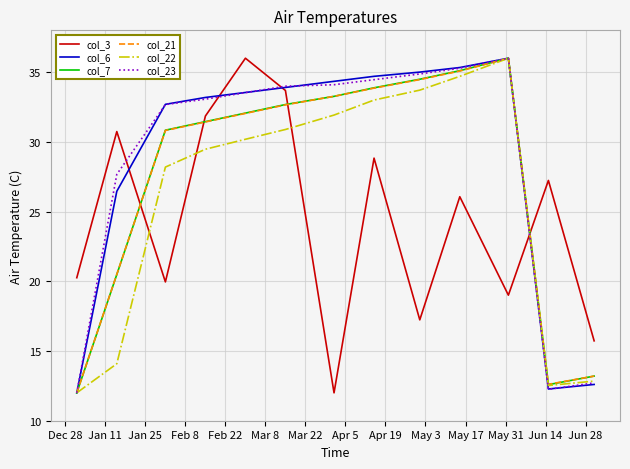

How many lines are shown in the chart?

6